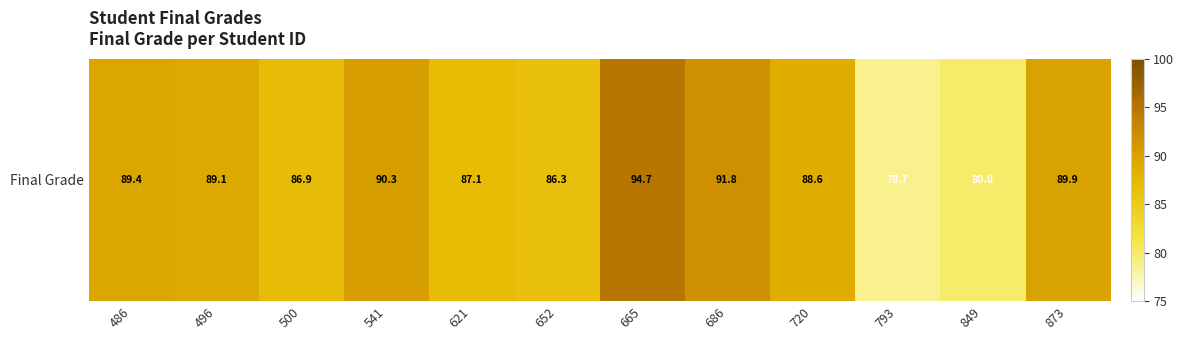

Count the number of values greater than 89.

6